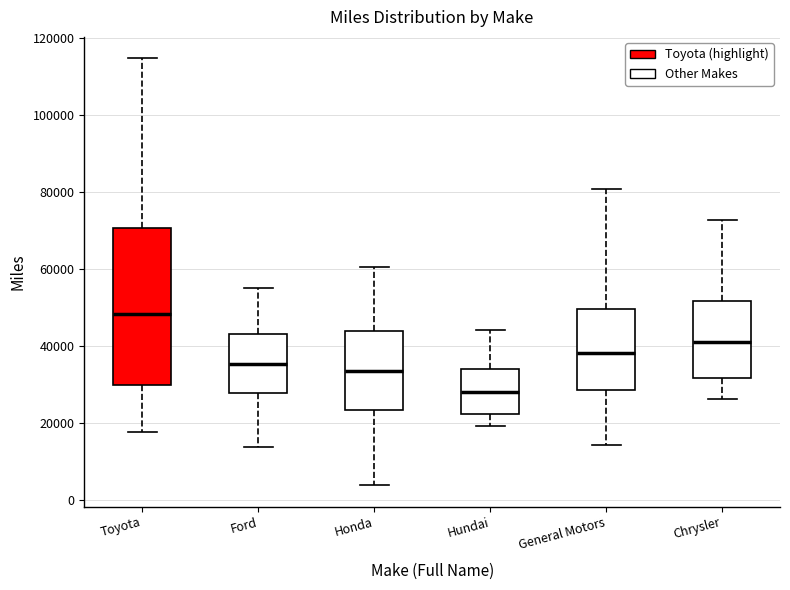

Which box is the tallest, from its lower edge to its upper edge?

Toyota